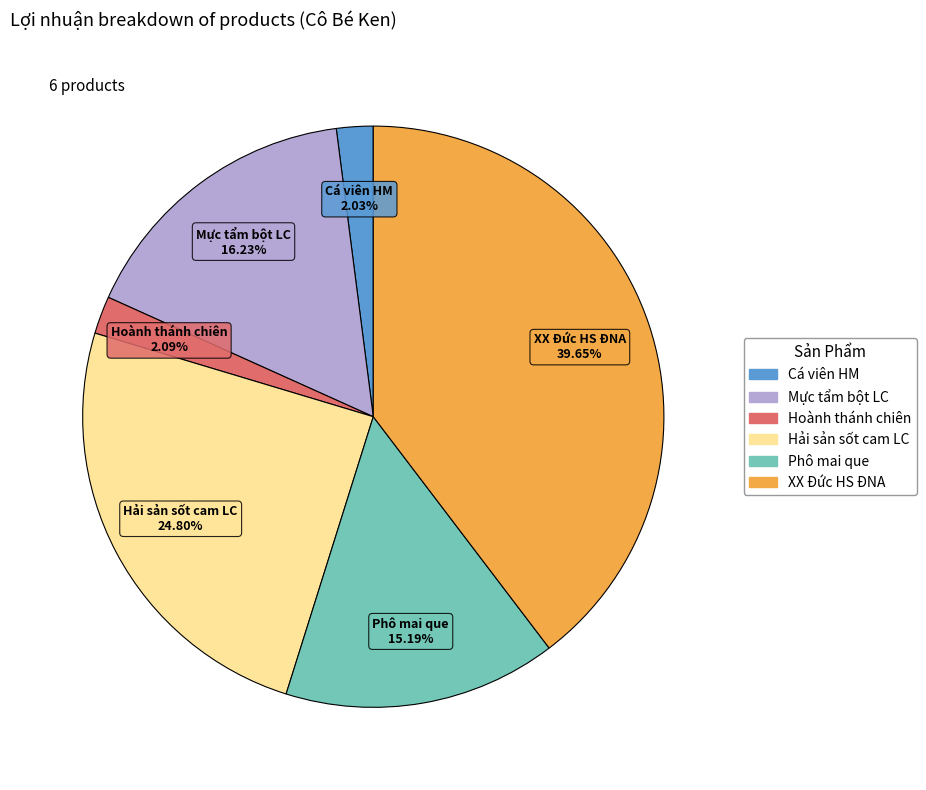

Is there a majority slice in this chart?

No